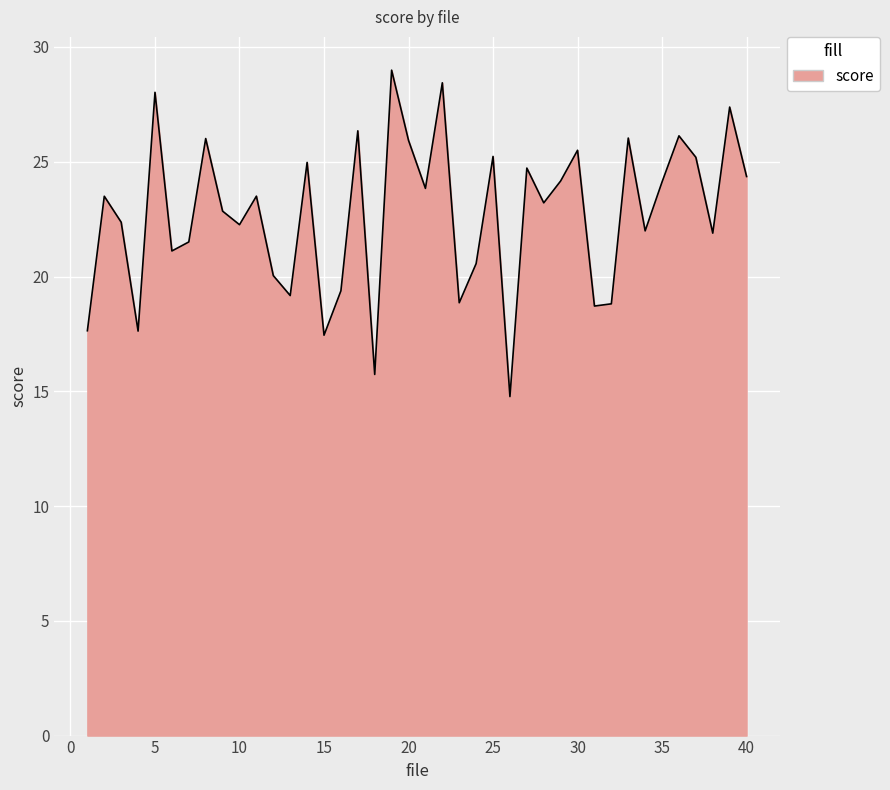

What is the minimum value shown in the chart?

14.8